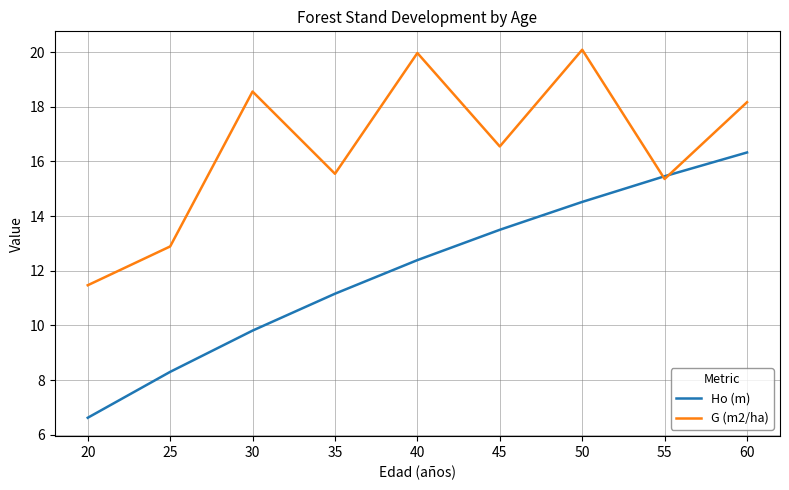

Reading left to right, what are all the values shown in this chart?

Ho (m): 6.6	8.3	9.8	11.2	12.4	13.5	14.5	15.5	16.3
G (m2/ha): 11.5	12.9	18.6	15.6	20.0	16.6	20.1	15.4	18.2